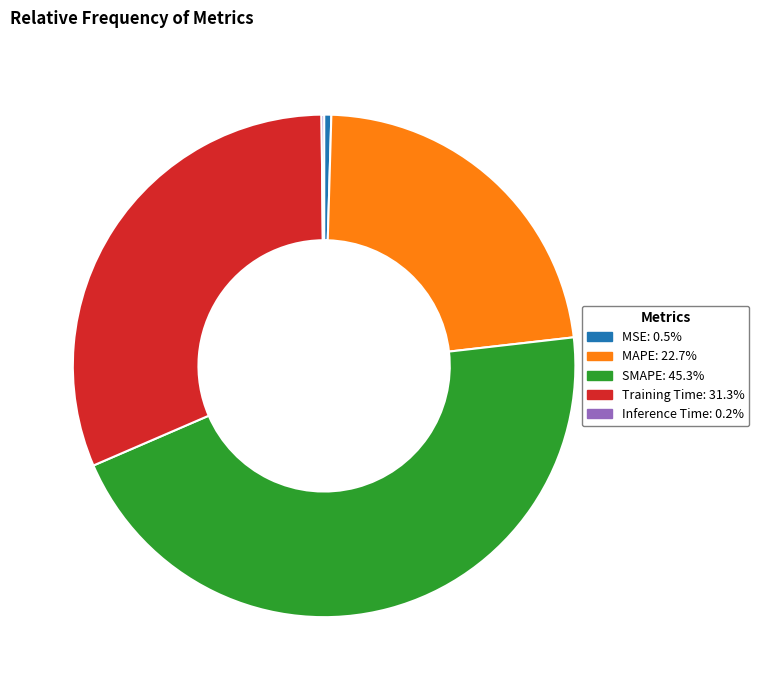

Which category has the biggest portion of the pie?

SMAPE